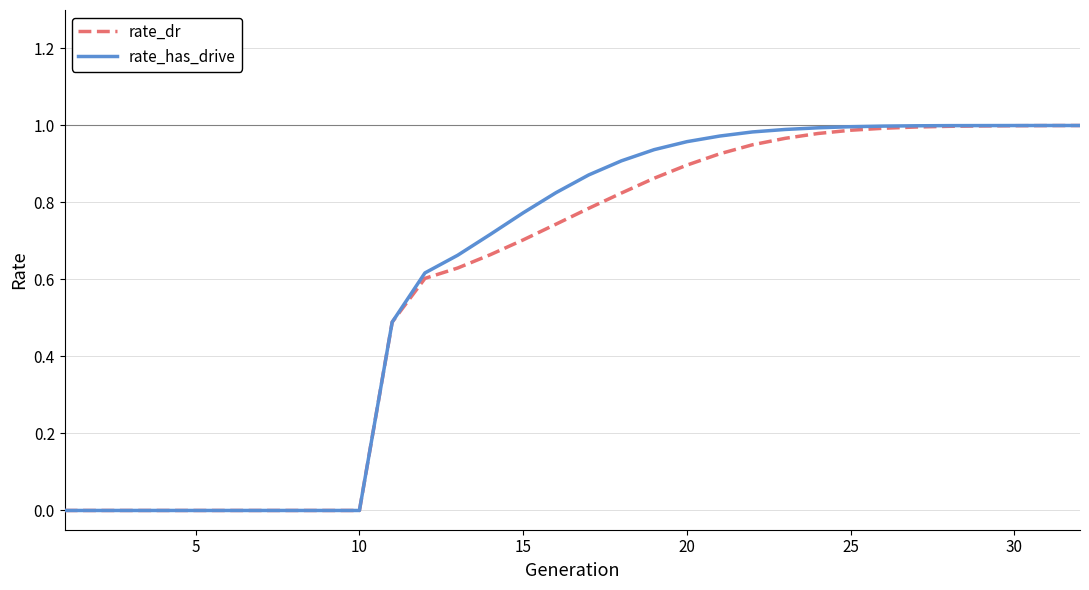

Which series has the largest range (max minus min)?

rate_has_drive